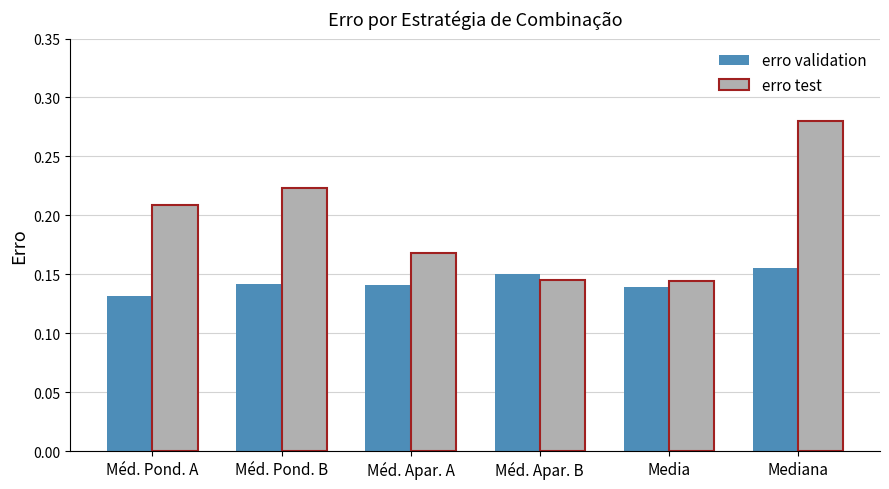

At which category does the chart reach its minimum across all series?

Méd. Pond. A